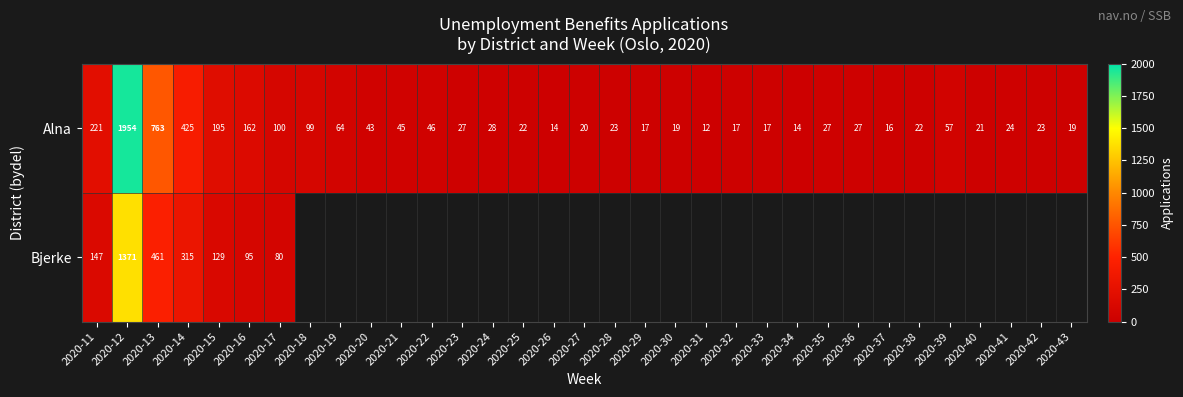

What is the maximum value for Alna?

1954